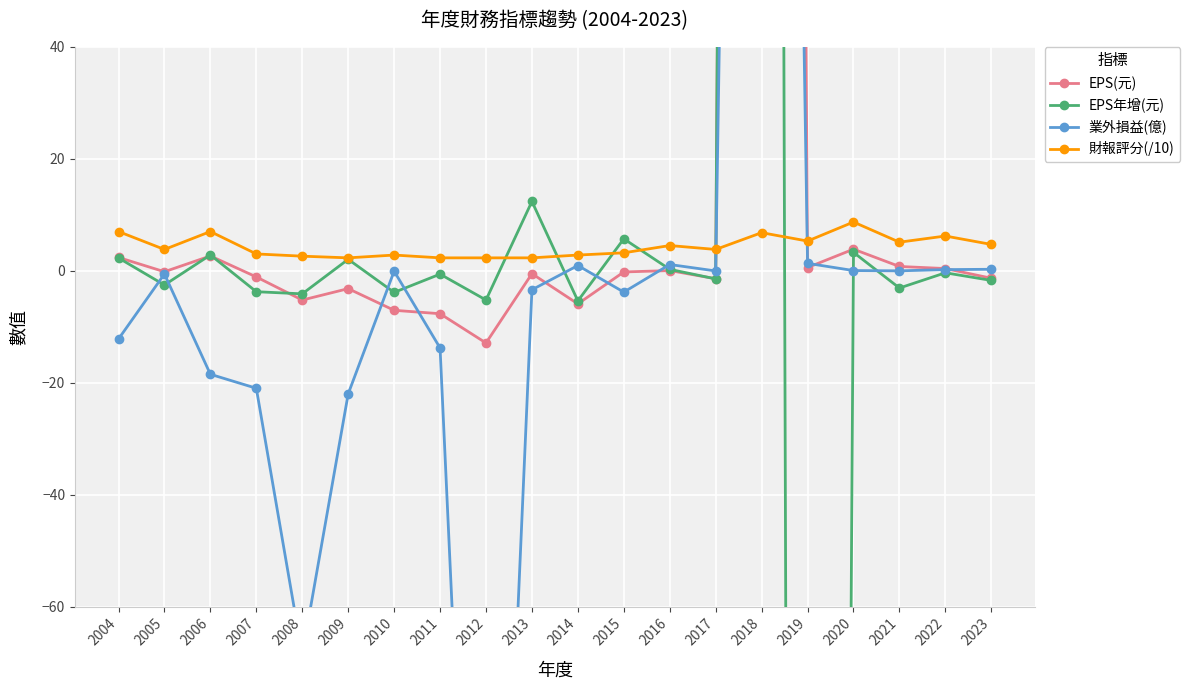

Is it true that EPS(元) equals 0.0 at 2016?

False